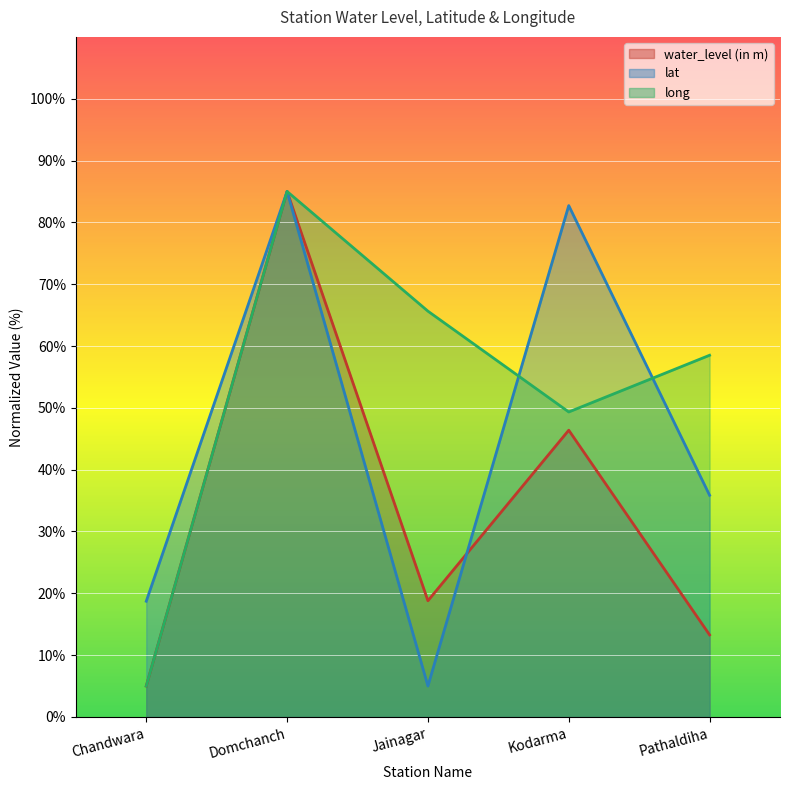

How many data points does each series have?

5